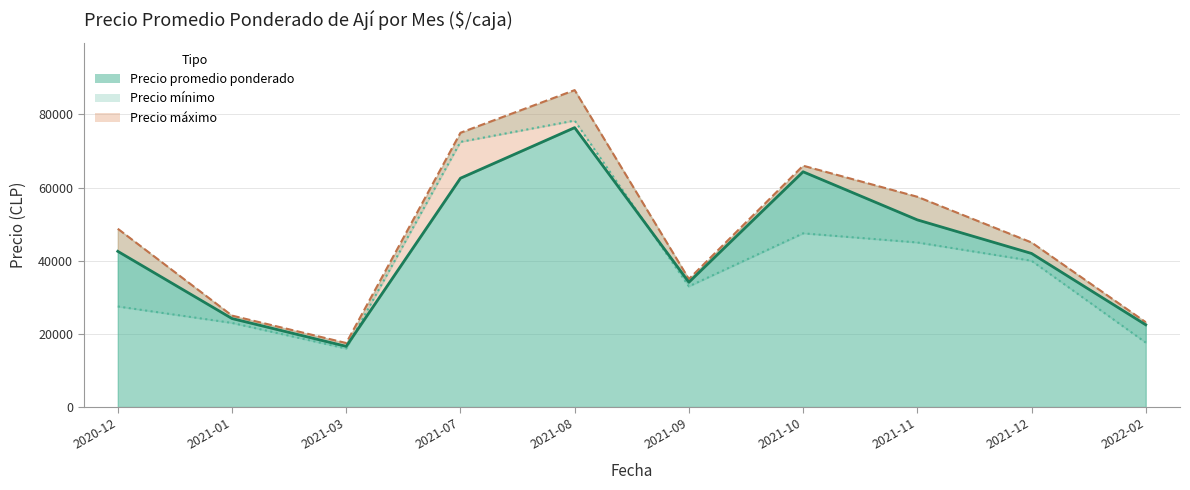

Is the value of Precio promedio ponderado at 2020-12 greater than the value of Precio máximo at 2021-01?

Yes